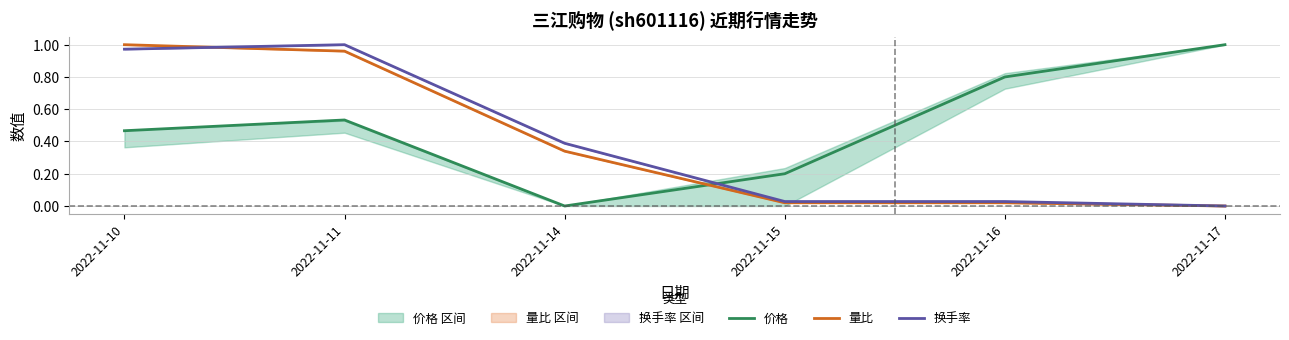

What is the average value of the 换手率 series?

0.4